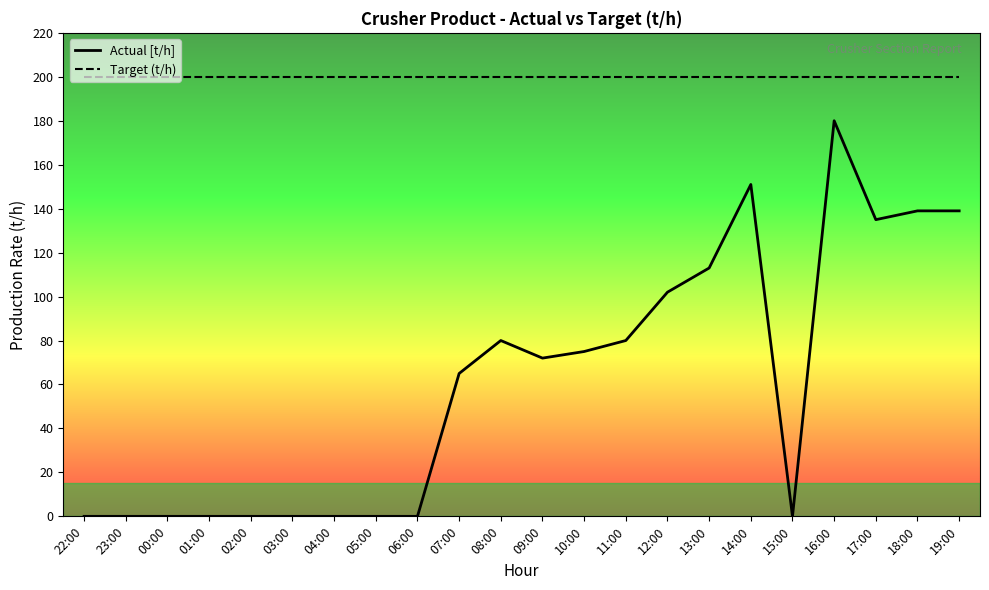

List the series in order of their overall mean, lowest first.

Actual [t/h], Target (t/h)